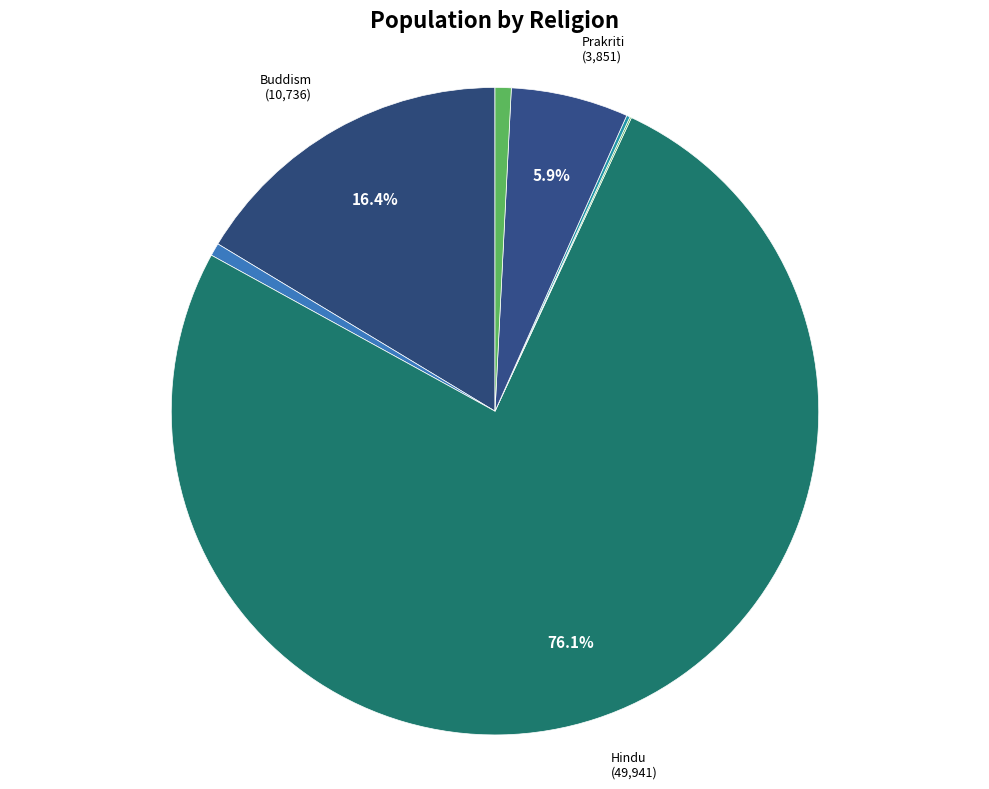

Count the number of slices in the pie.

9